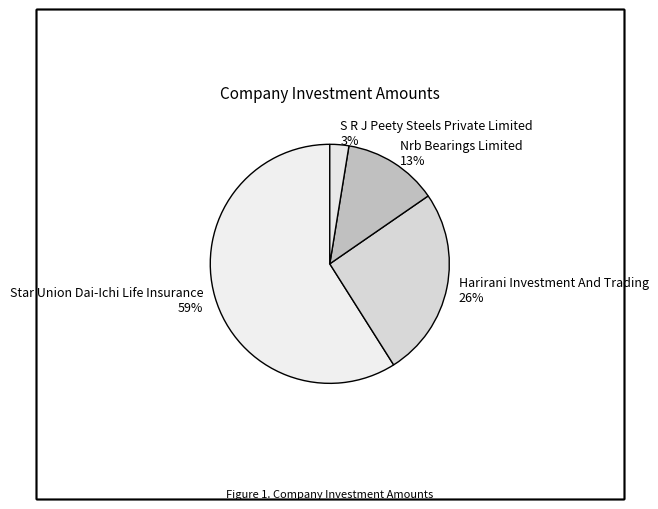

To the nearest percent, what is the difference between the Nrb Bearings Limited and Star Union Dai-Ichi Life Insurance slice percentages?

46%